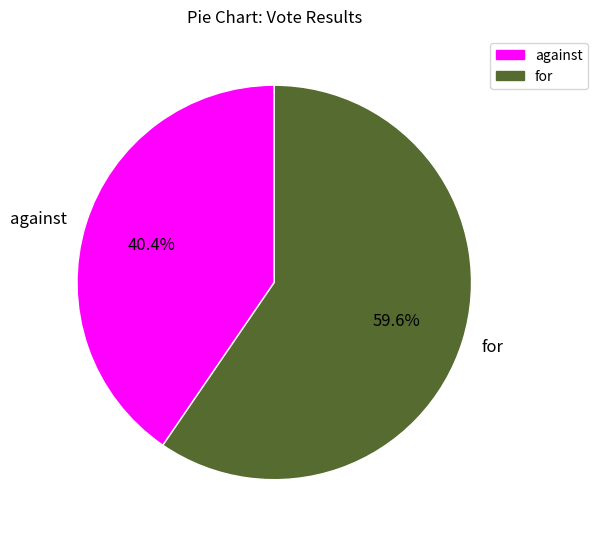

Is it true that against is 40% of the pie?

True